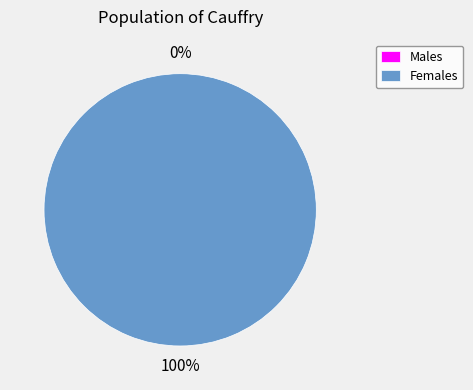

How many segments does this pie chart have?

2